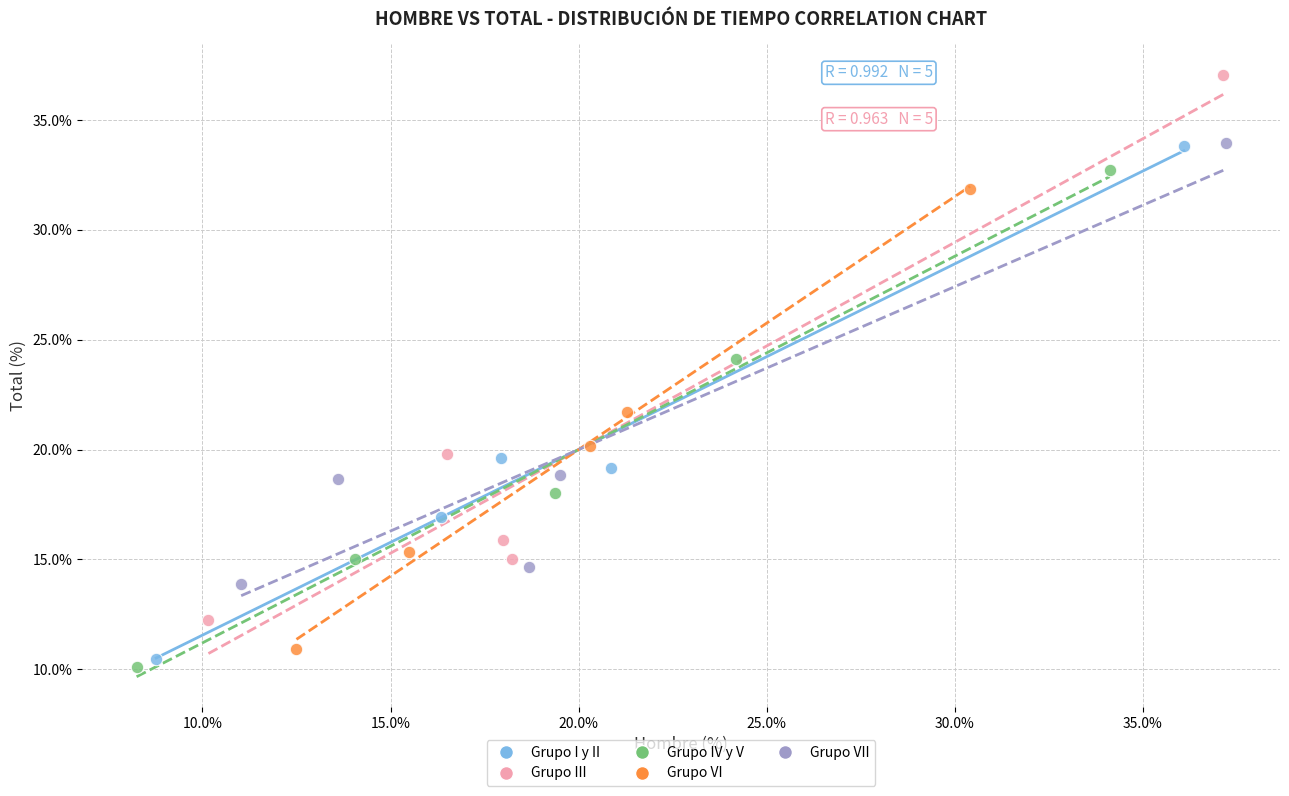

Which series has the largest Y range (max minus min)?

Grupo III